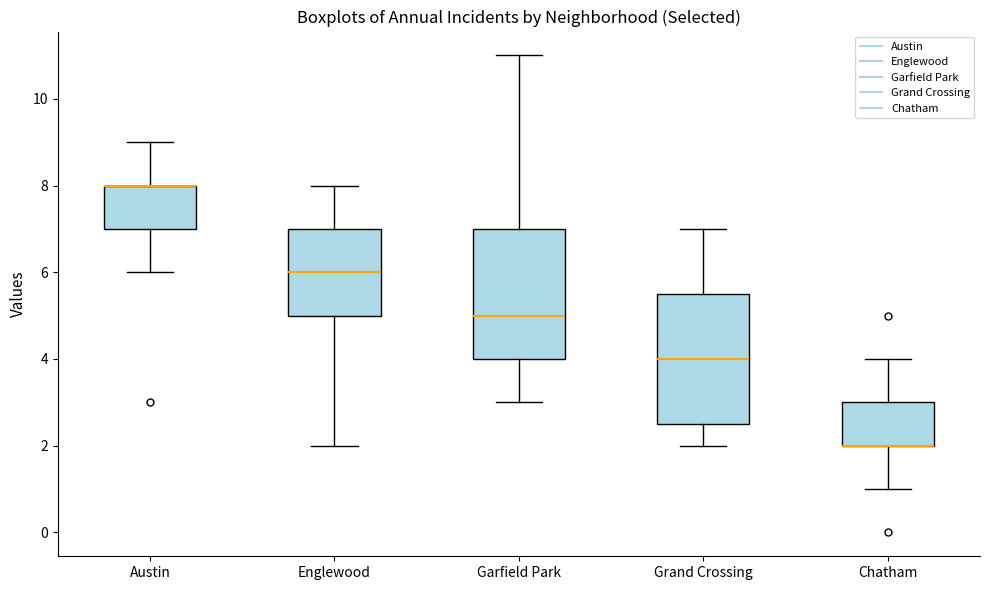

Reading left to right, transcribe this box plot: for each box, give where its median line is, the range the box spans, and where its two whiskers end, as read against the y-axis. The values are not printed on the chart, so give them approximately, as read against the axis.

Austin: median 8.0 (drawn on the box's upper edge), box 7.0 to 8.0, whiskers 6.0 to 9.0
Englewood: median 6.0, box 5.0 to 7.0, whiskers 2.0 to 8.0
Garfield Park: median 5.0, box 4.0 to 7.0, whiskers 3.0 to 11.0
Grand Crossing: median 4.0, box 2.6 to 5.6, whiskers 2.0 to 7.0
Chatham: median 2.0 (drawn on the box's lower edge), box 2.0 to 3.0, whiskers 1.0 to 4.0